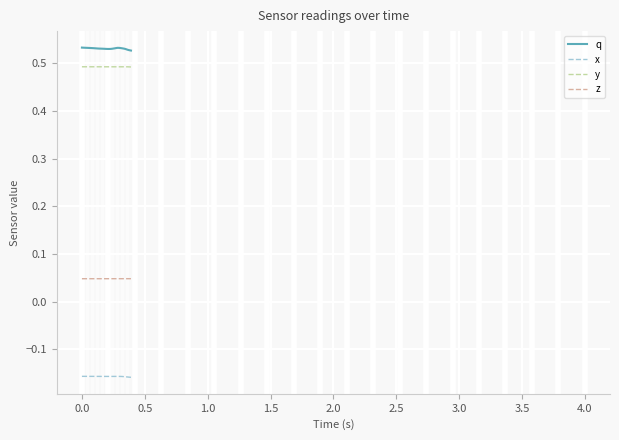

True or false: x and z intersect in this chart.

False